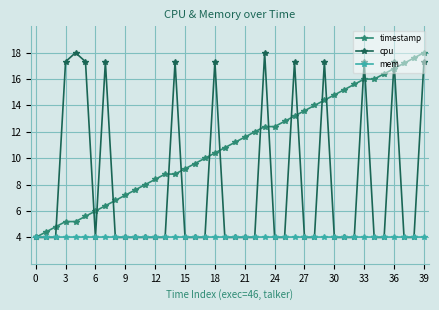

At how many categories does at least one series exceed 7?

35